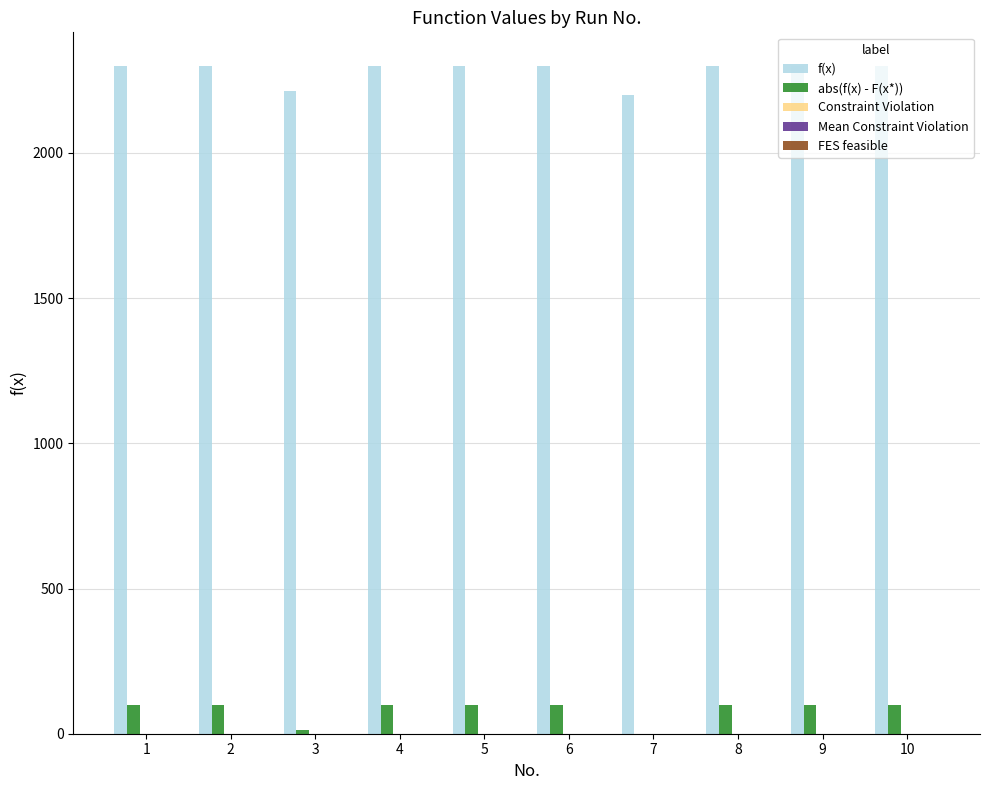

What is the sum of the f(x) values at 4 and 1?

4600.0